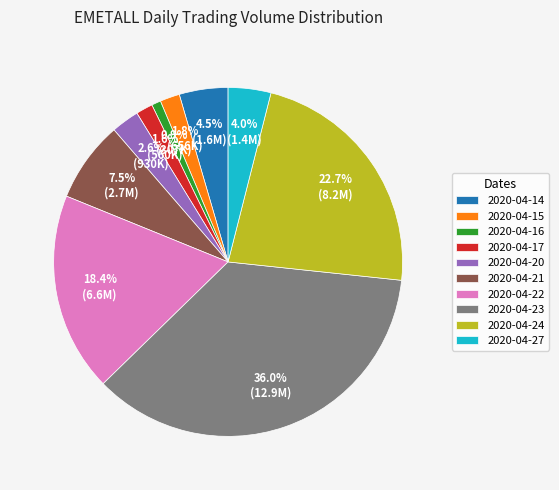

Combined, what portion of the pie is 2020-04-16 and 2020-04-14?

5.4%